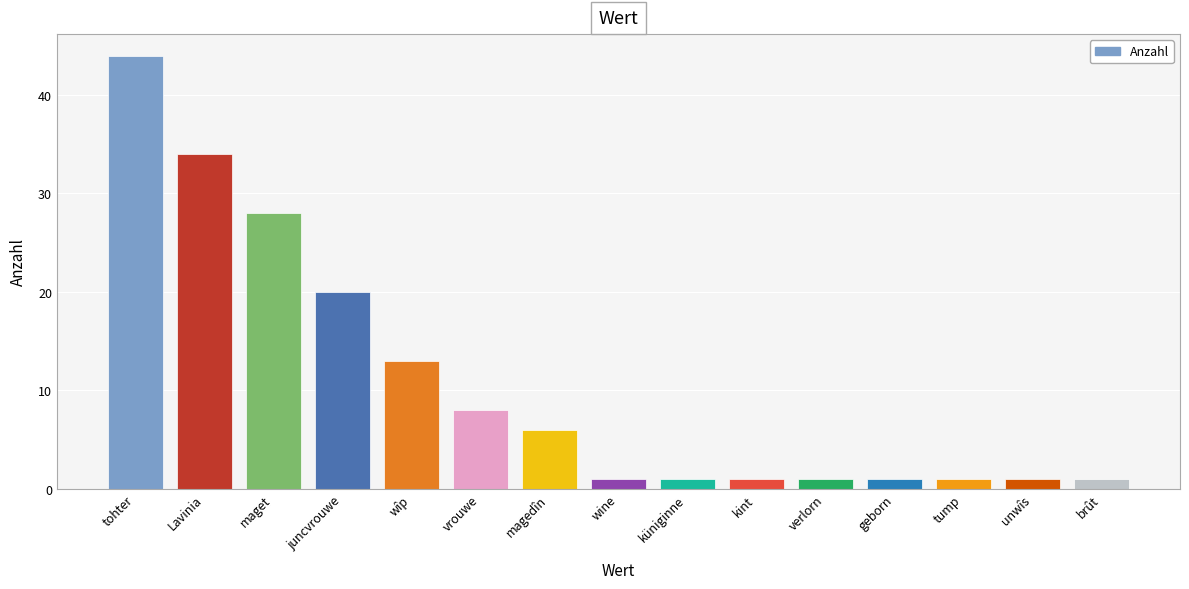

Is it true that the value at geborn is 1?

True